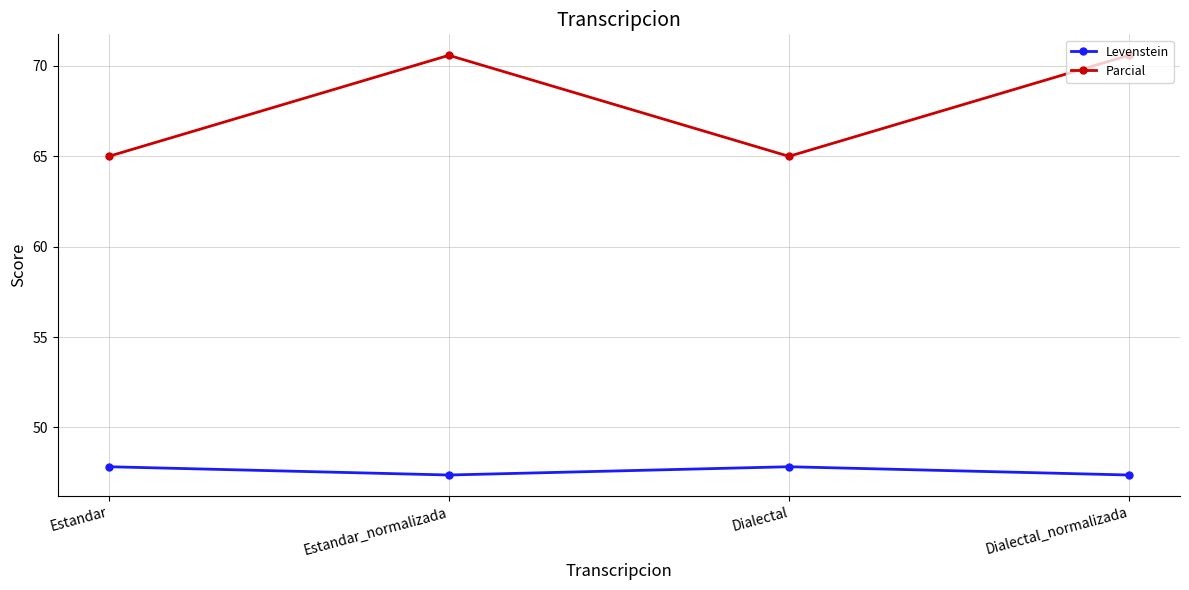

True or false: Levenstein and Parcial intersect in this chart.

False